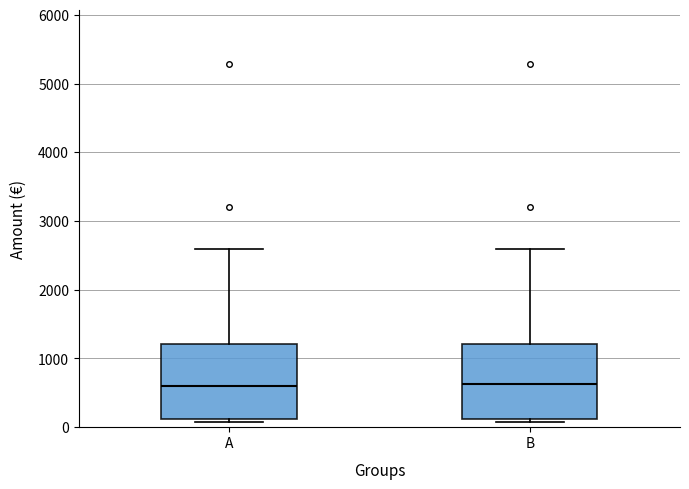

Where is the lower edge of the box for A on the y-axis? The values are not printed on the chart, so give them approximately, as read against the axis.

100